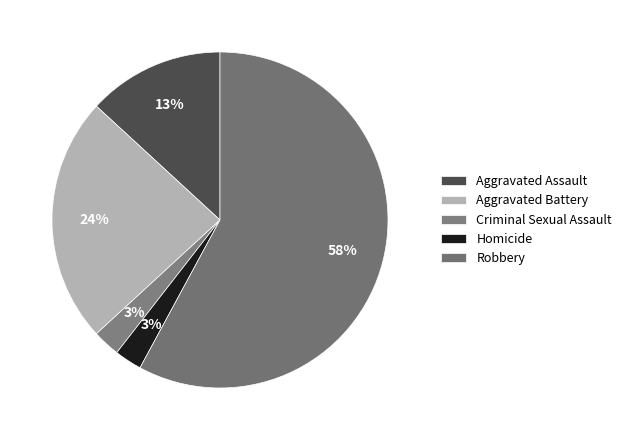

Is Robbery the majority of the pie?

Yes